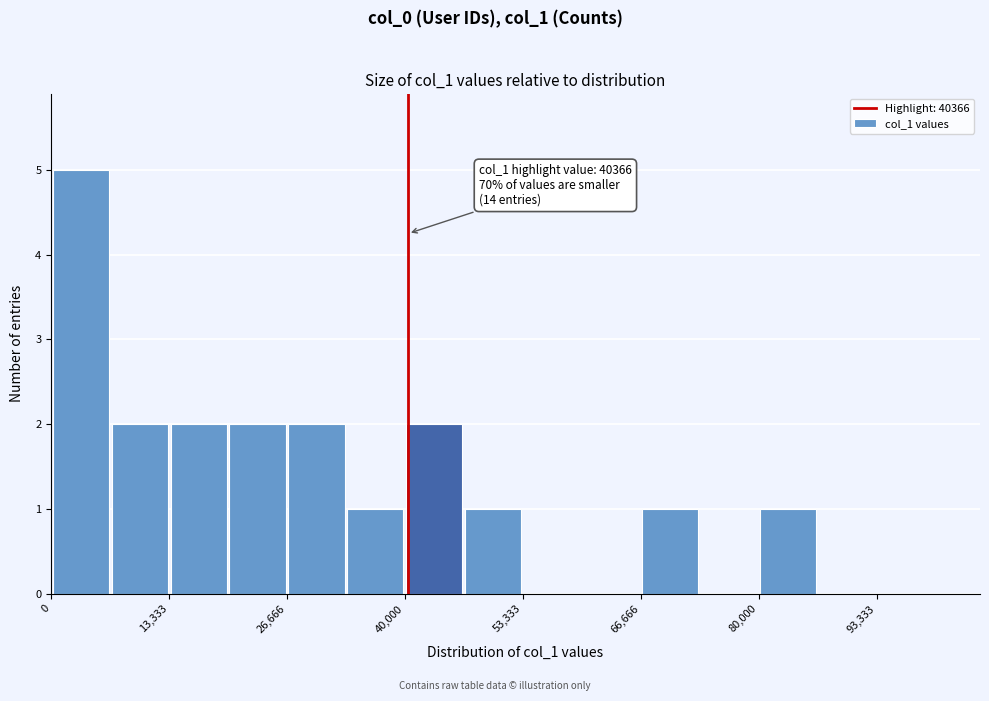

Read against the x-axis, roughly where is the centre of the tallest bar?

4000